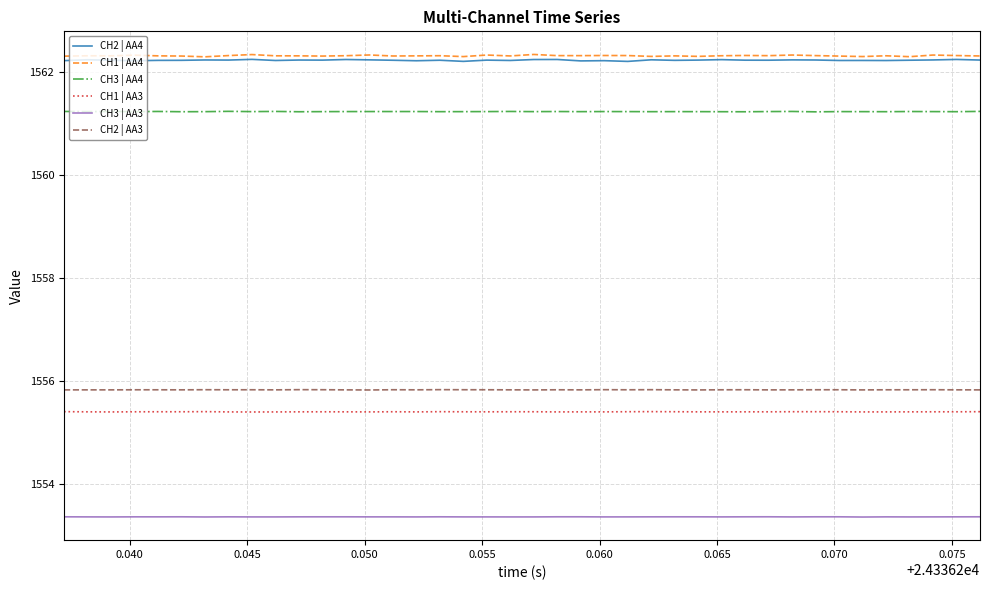

What is the maximum value for CH3 | AA3?

1553.4